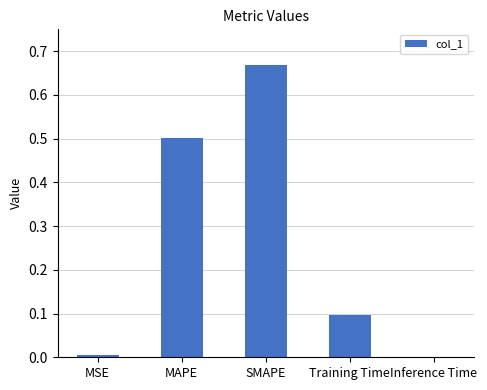

Which category has the highest value across all series?

SMAPE